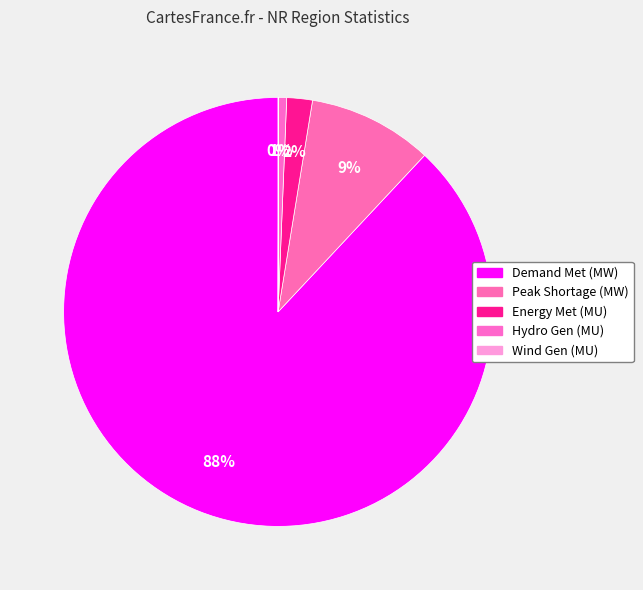

Which has a higher value, Energy Met (MU) or Peak Shortage (MW)?

Peak Shortage (MW)